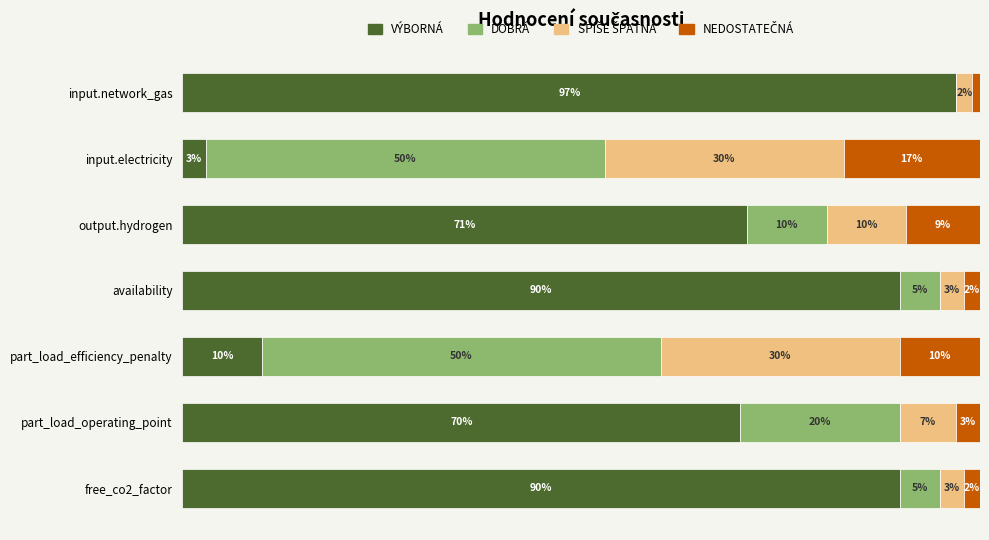

Which series has the widest spread of values?

VÝBORNÁ